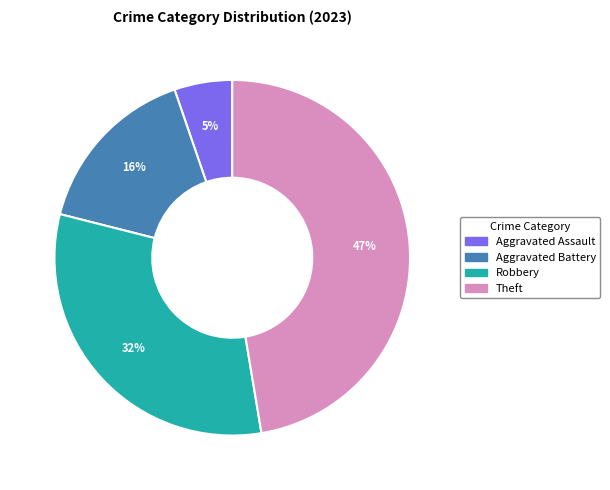

Does any single category account for the majority?

No